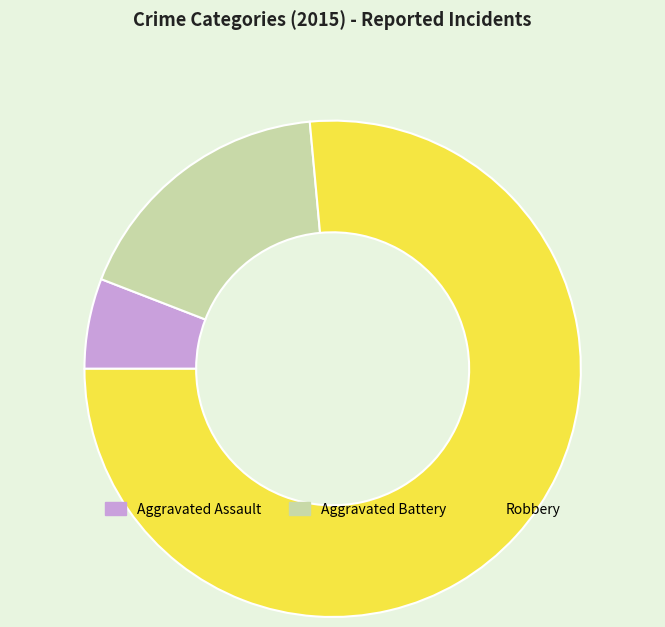

True or false: Aggravated Battery accounts for 18% of the total.

True